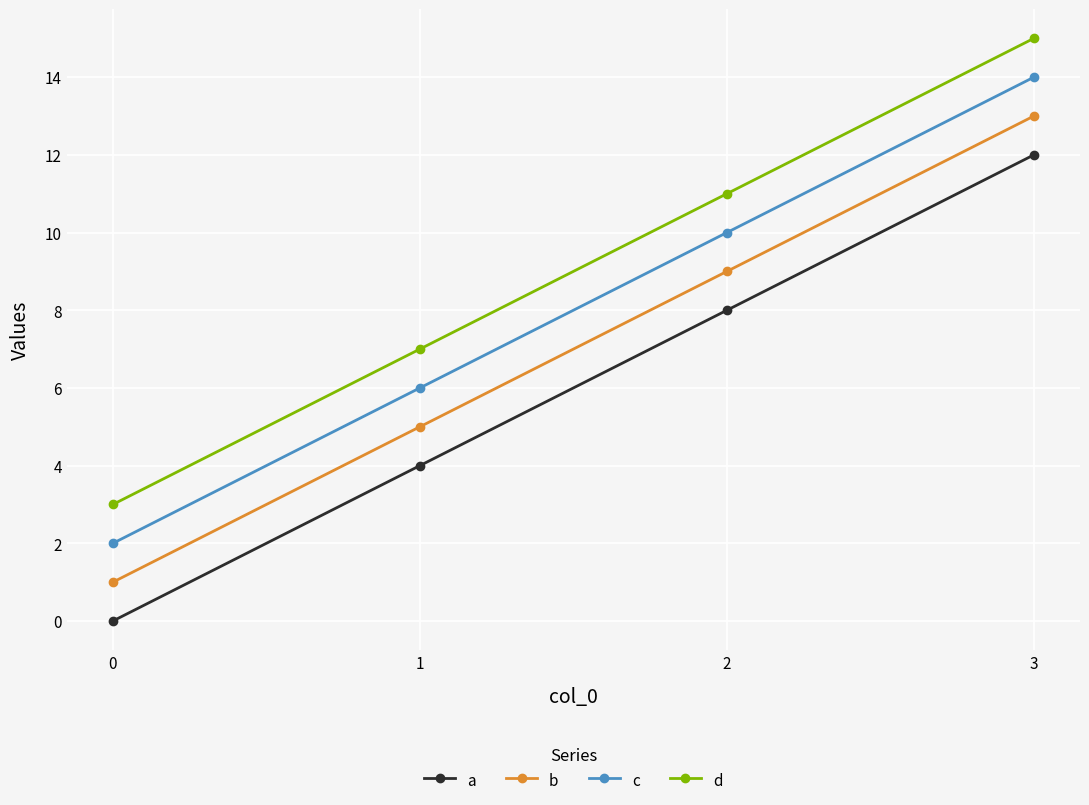

True or false: d and c cross at least once.

False